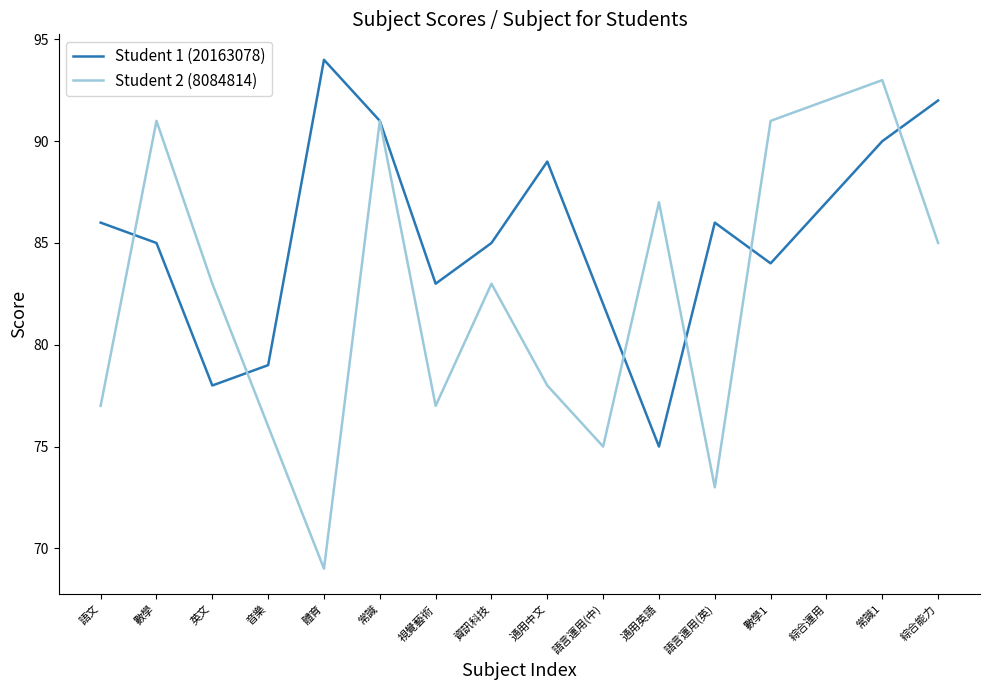

What are all the series names shown in the legend?

Student 1 (20163078), Student 2 (8084814)